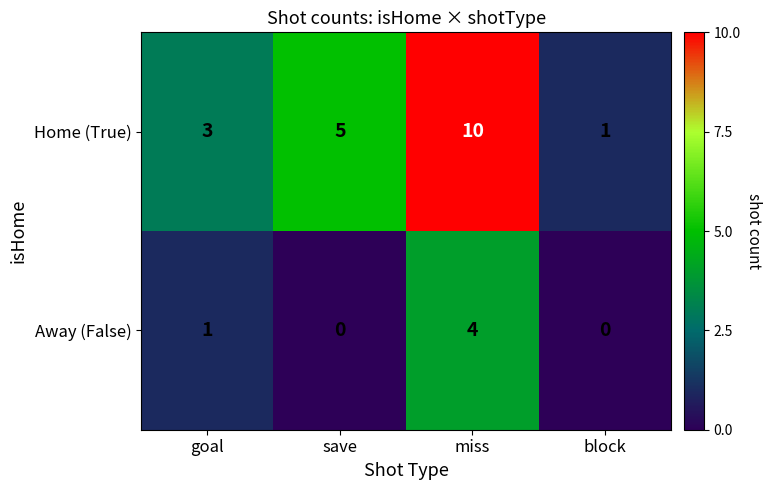

Rank the series by their average value, from lowest to highest.

Away (False), Home (True)